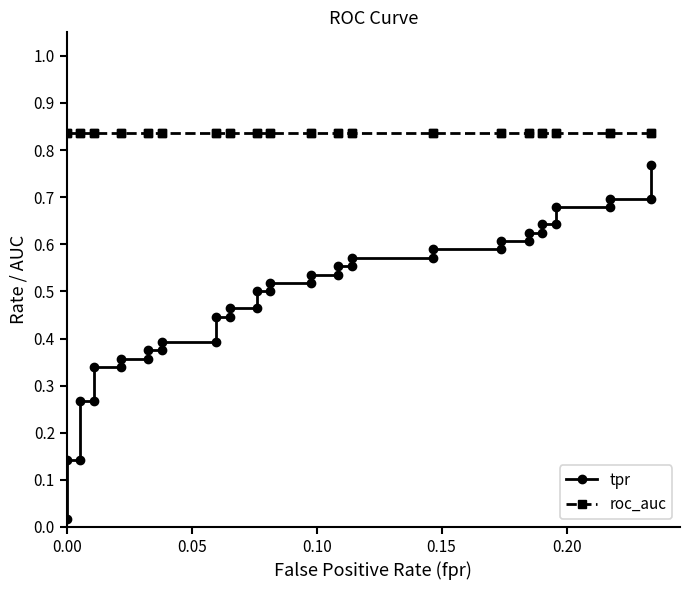

Which series has the largest total across all categories?

roc_auc